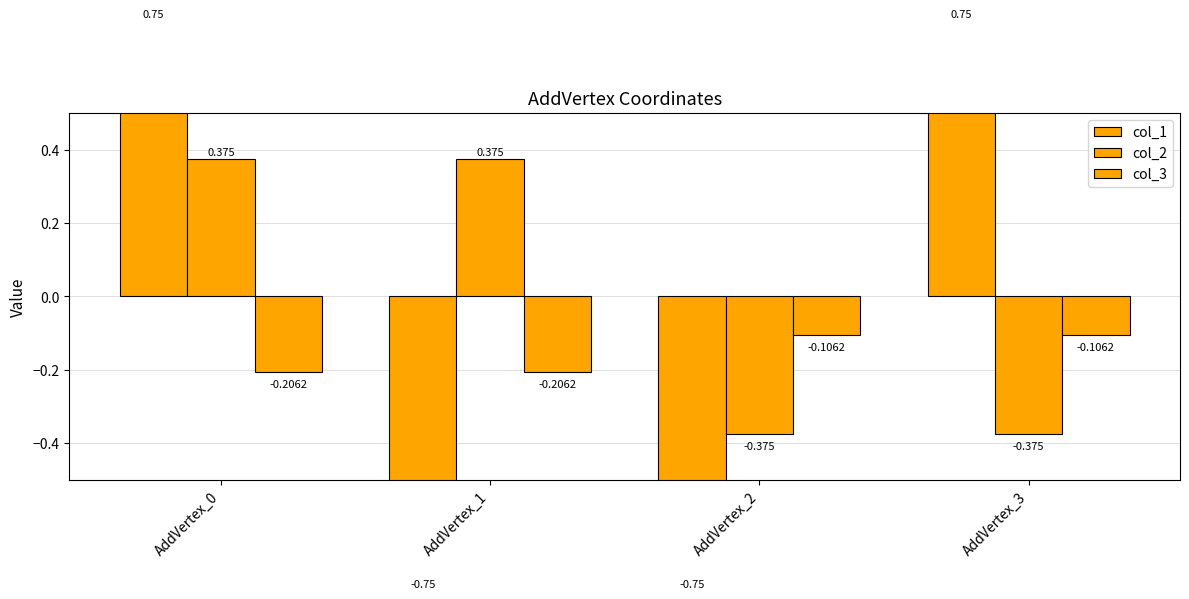

True or false: col_3 has a value of -0.3 at AddVertex_0.

False